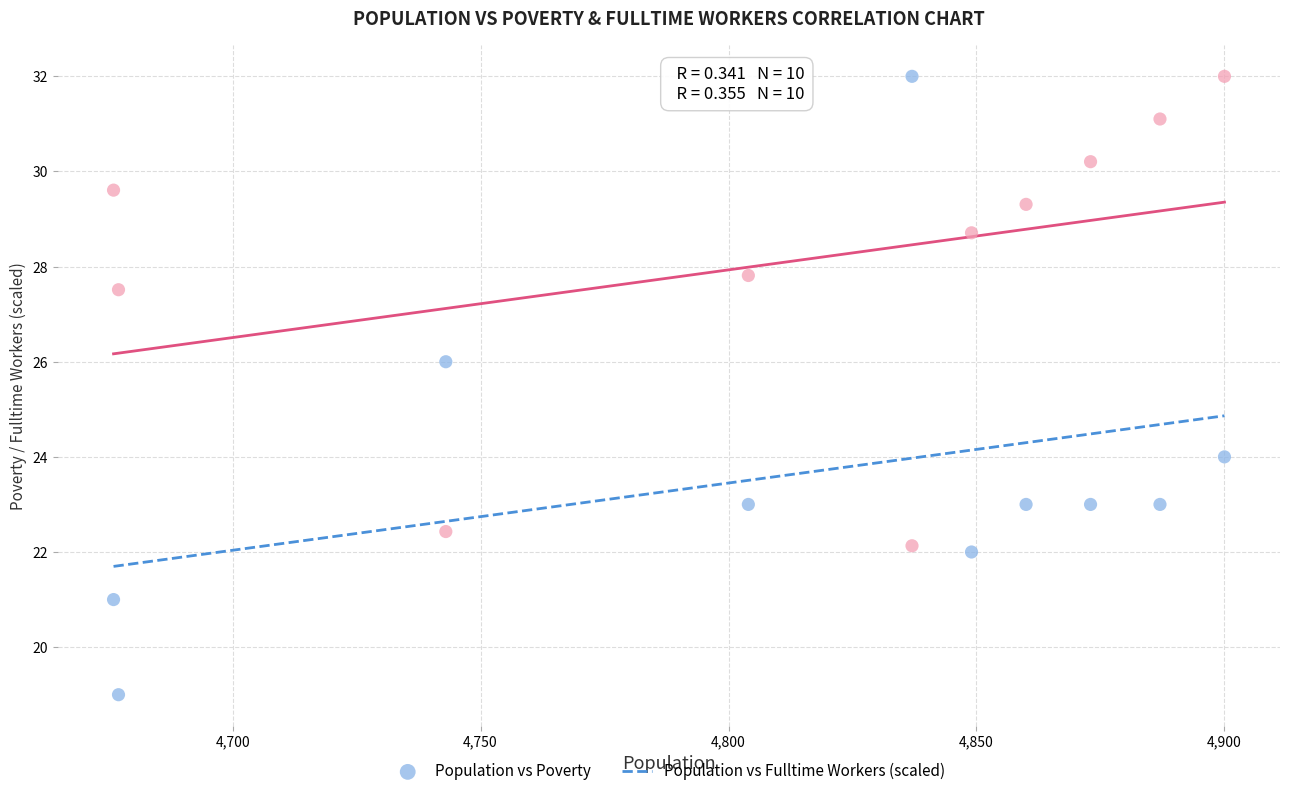

Which series contains the lowest Y value?

Population vs Poverty